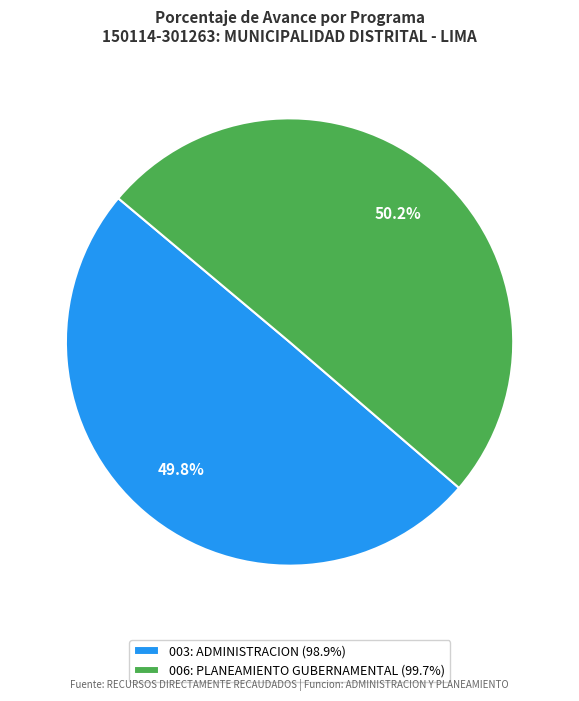

What is the ratio of the value at 006: PLANEAMIENTO GUBERNAMENTAL (99.7%) to the value at 003: ADMINISTRACION (98.9%)?

1.0